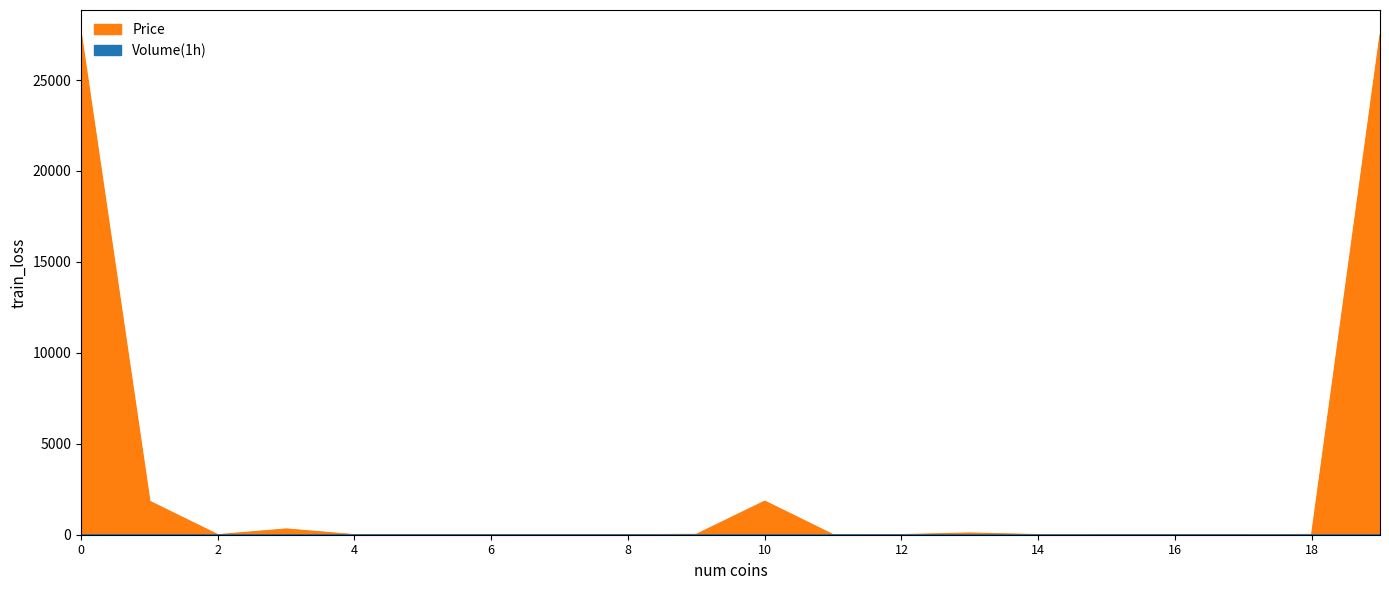

Is it true that Price equals 3.7 at 14?

False